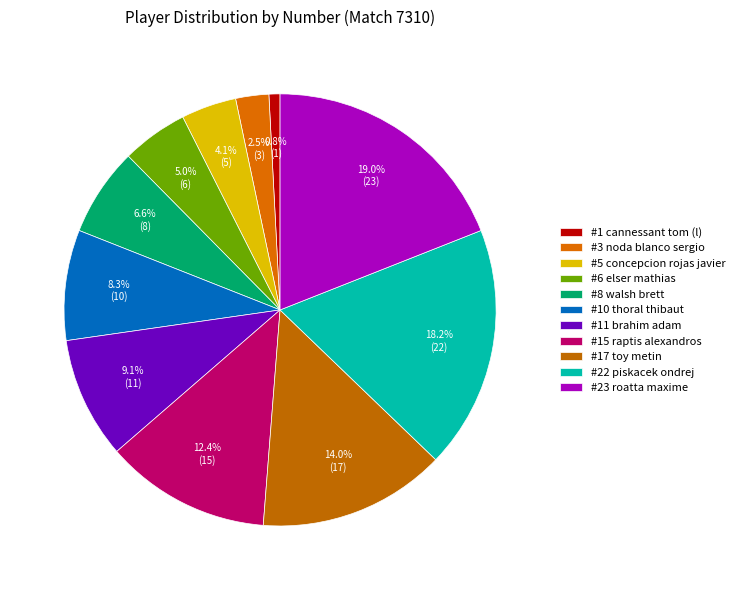

Count the number of slices in the pie.

11